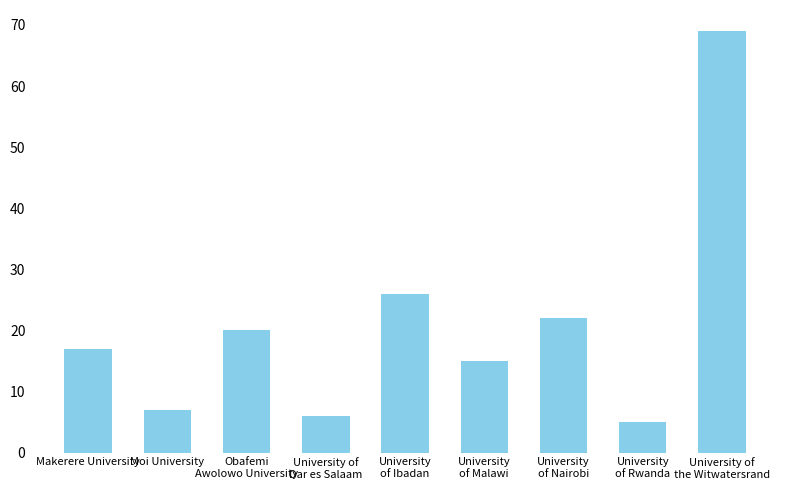

List the labels in order of value, smallest first.

University
of Rwanda, University of
Dar es Salaam, Moi University, University
of Malawi, Makerere University, Obafemi
Awolowo University, University
of Nairobi, University
of Ibadan, University of
the Witwatersrand